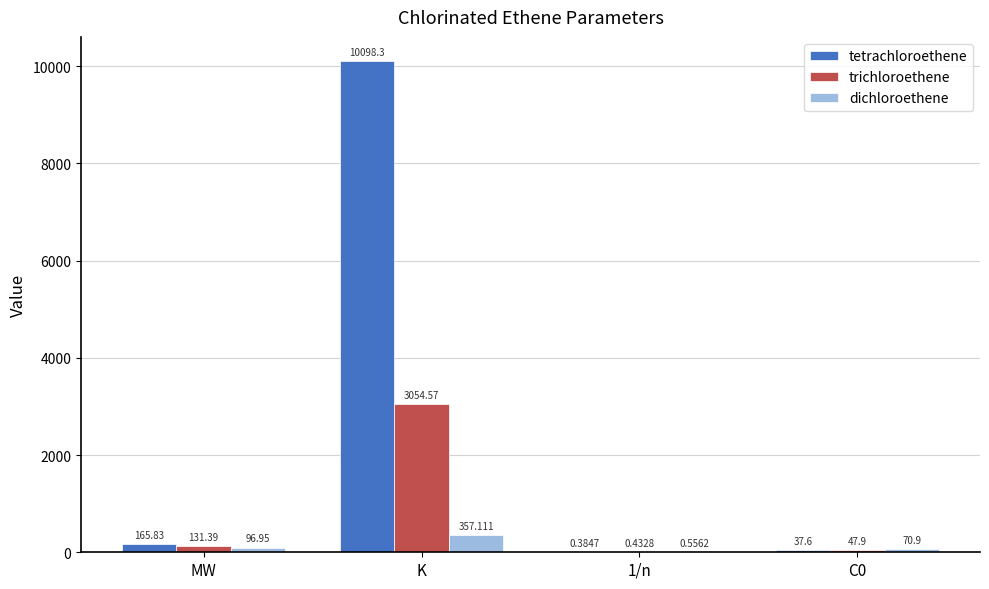

Are the bars grouped side by side (vs. stacked)?

Yes